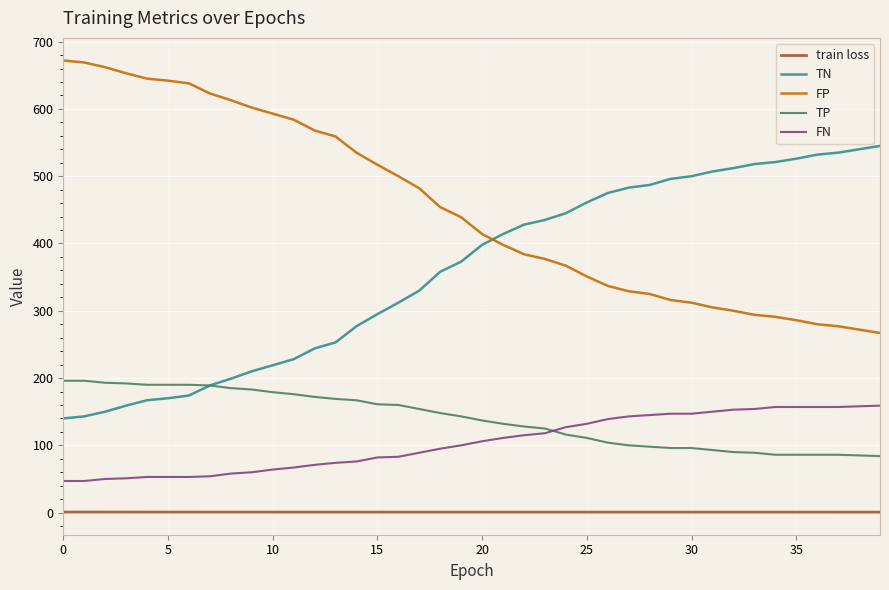

What is the greatest value displayed?

672.0